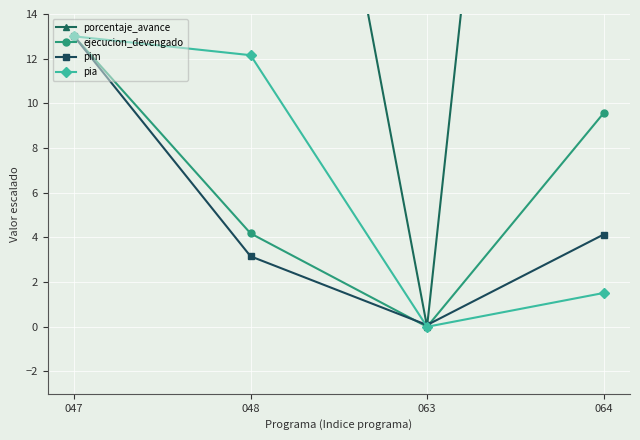

Where do pim and ejecucion_devengado first cross each other?

048 and 063